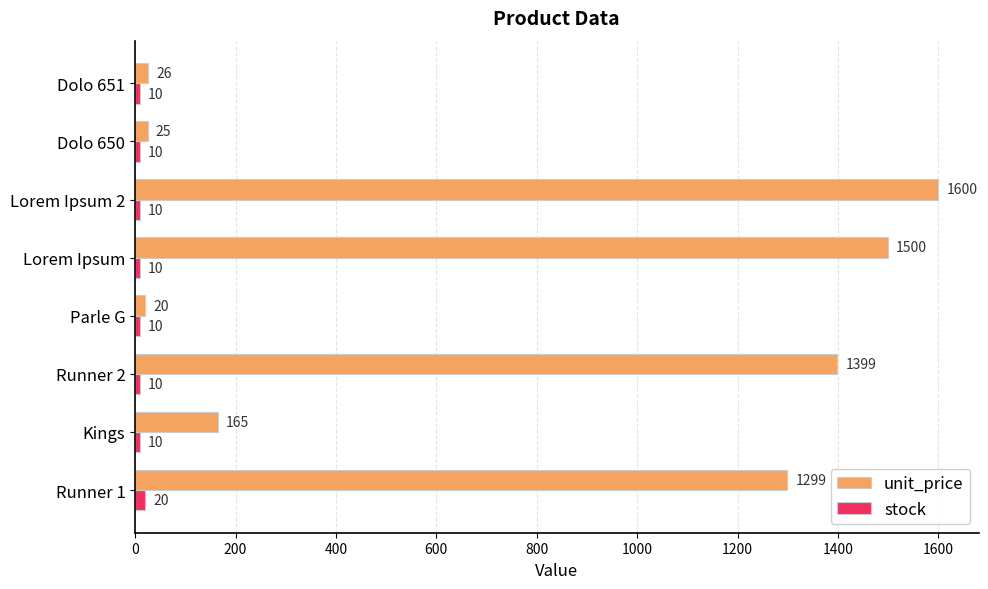

Rank the categories by unit_price value from highest to lowest.

Lorem Ipsum 2, Lorem Ipsum, Runner 2, Runner 1, Kings, Dolo 651, Dolo 650, Parle G